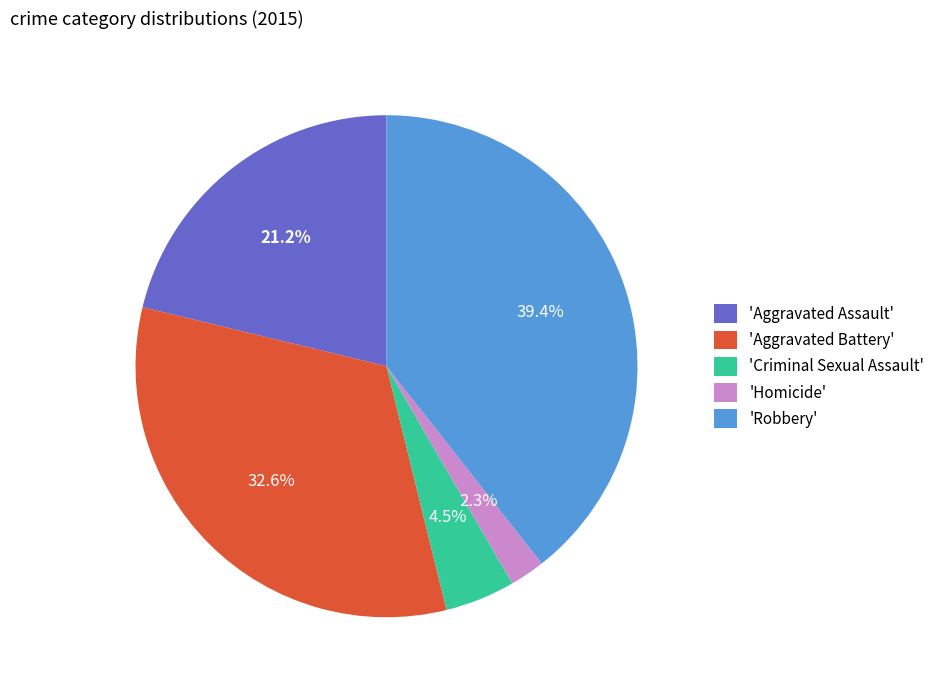

Count the number of slices in the pie.

5